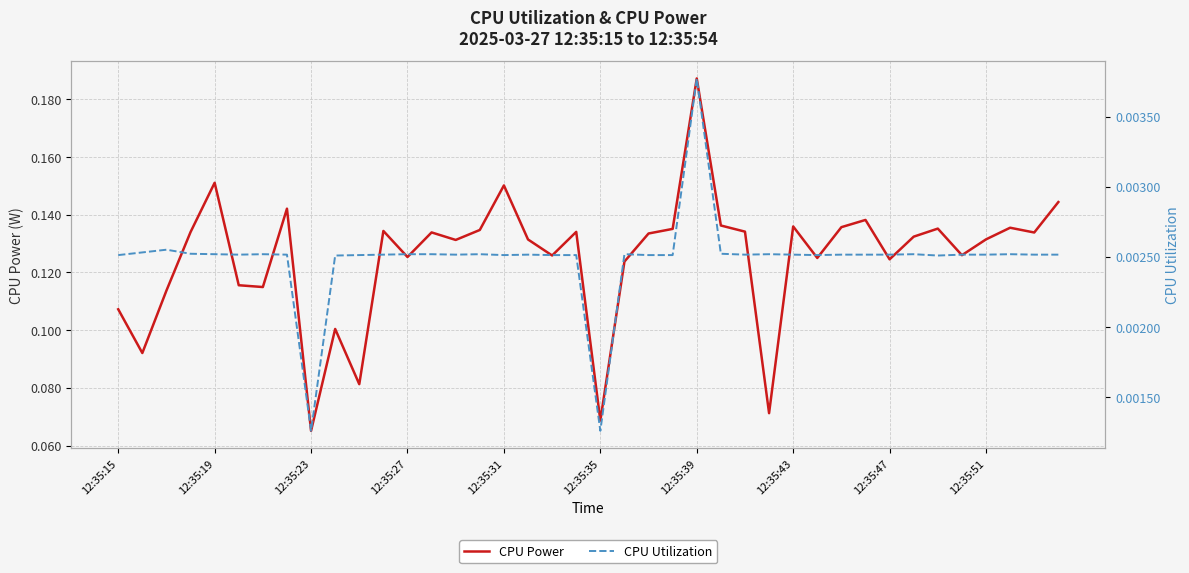

True or false: CPU Utilization and CPU Power intersect in this chart.

False